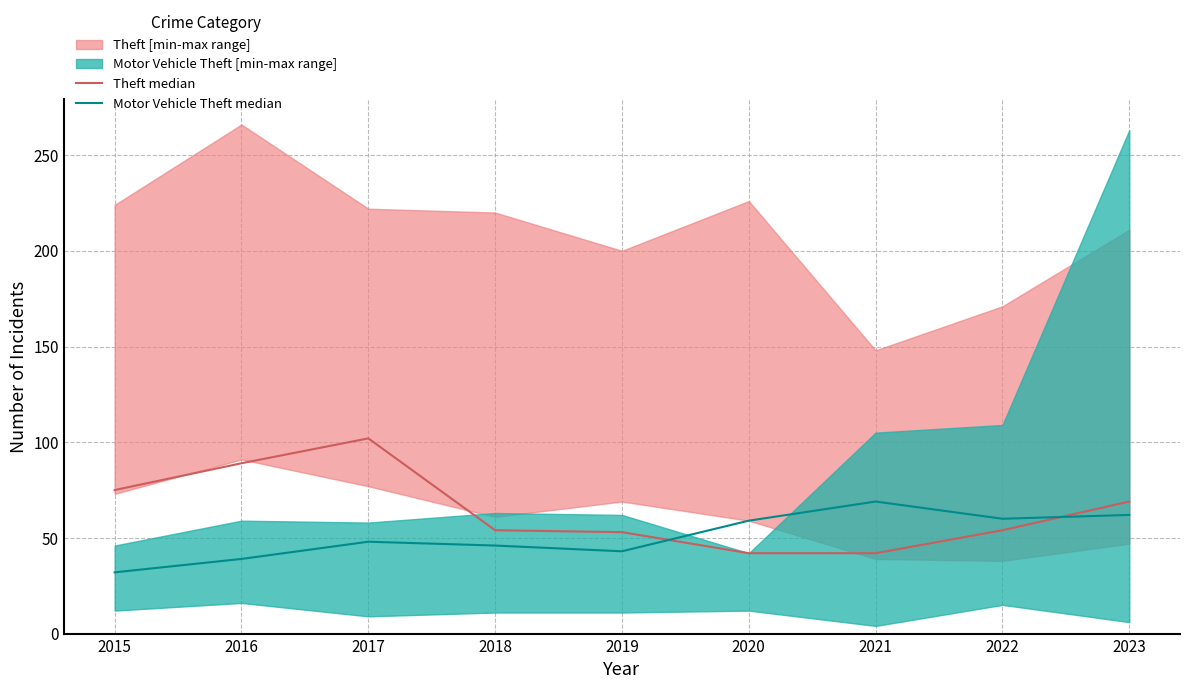

What is the value of the Motor Vehicle Theft median point at the 8th from the left?

60